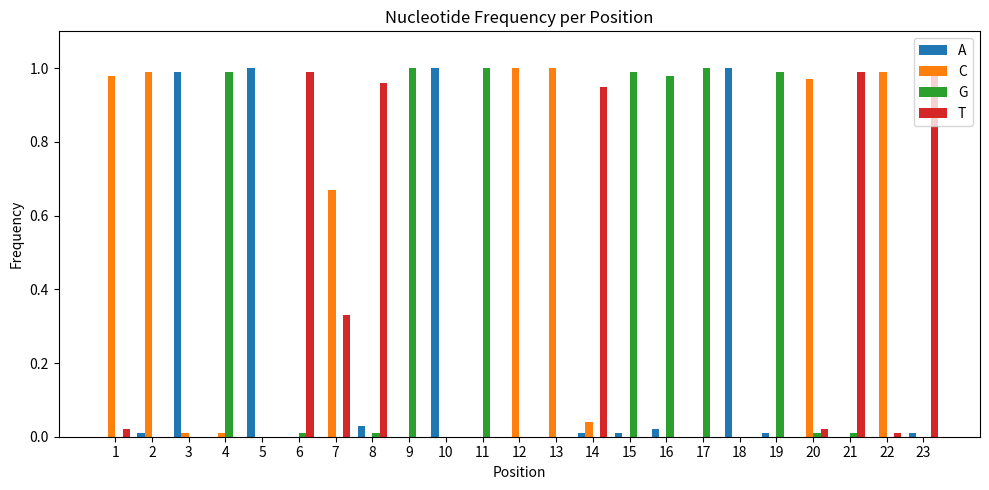

True or false: G has a value of 1.0 at 9.

True